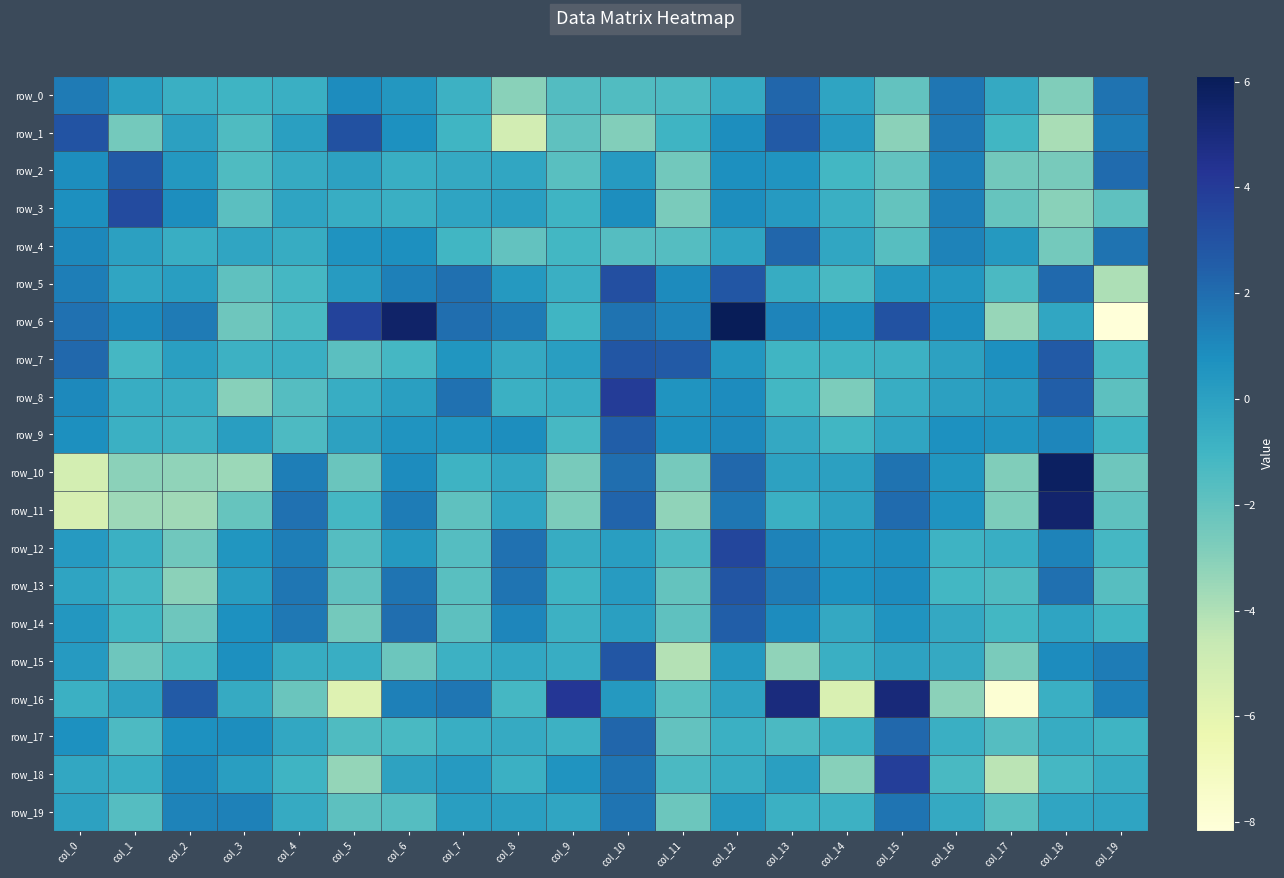

The value of row_13 at col_12 is 4.4. True or false?

False